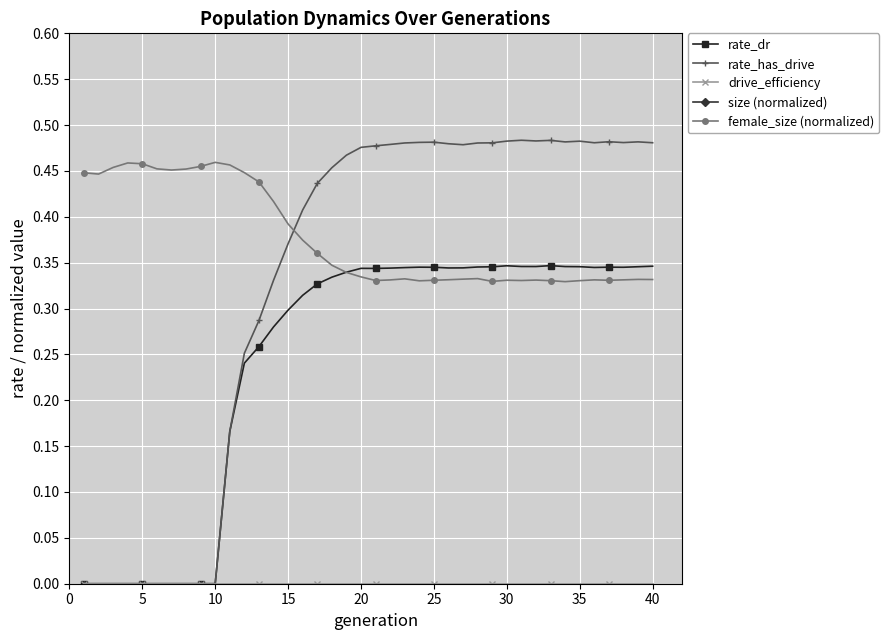

True or false: rate_has_drive has more than 1 interior local peaks.

True